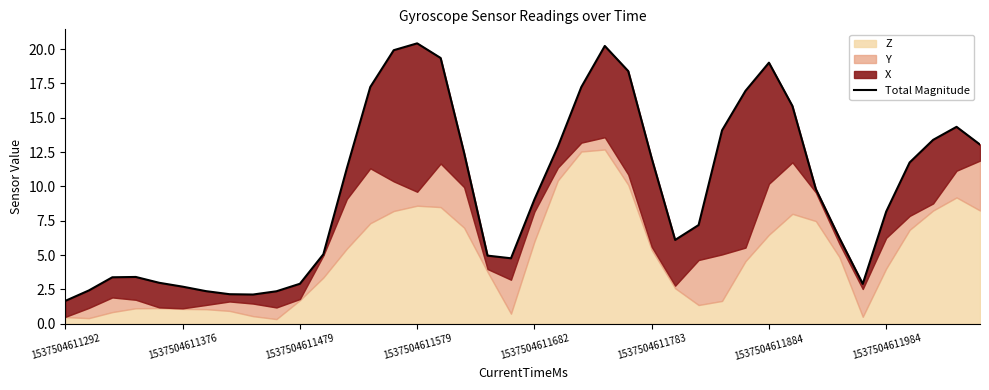

How many interior local peaks (higher than both neighbors) does the data have?

5